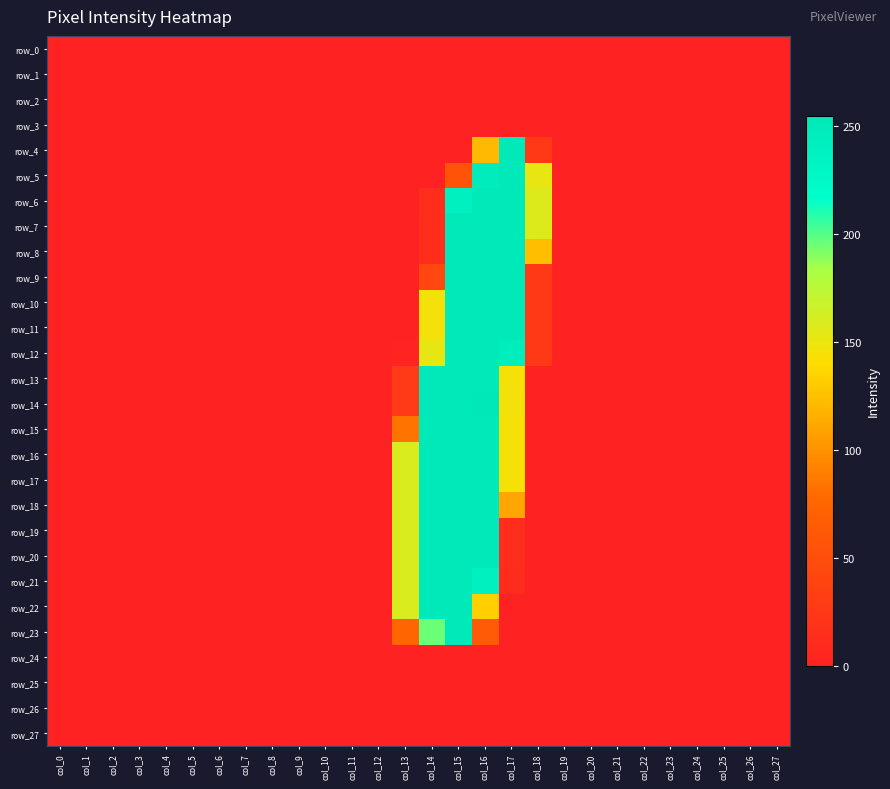

Rank the series by their maximum value, from lowest to highest.

row_0, row_1, row_2, row_3, row_24, row_25, row_26, row_27, row_5, row_21, row_22, row_23, row_4, row_6, row_7, row_8, row_9, row_10, row_11, row_12, row_13, row_15, row_16, row_17, row_18, row_19, row_20, row_14